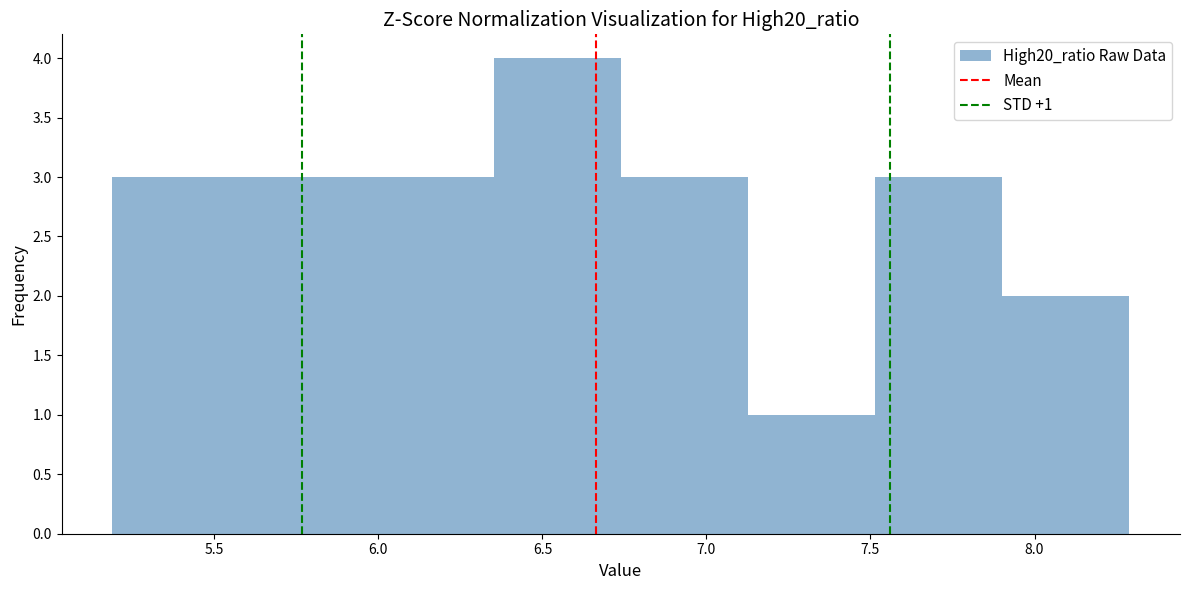

Over which range of the x-axis is the bar tallest?

6.35 to 6.75